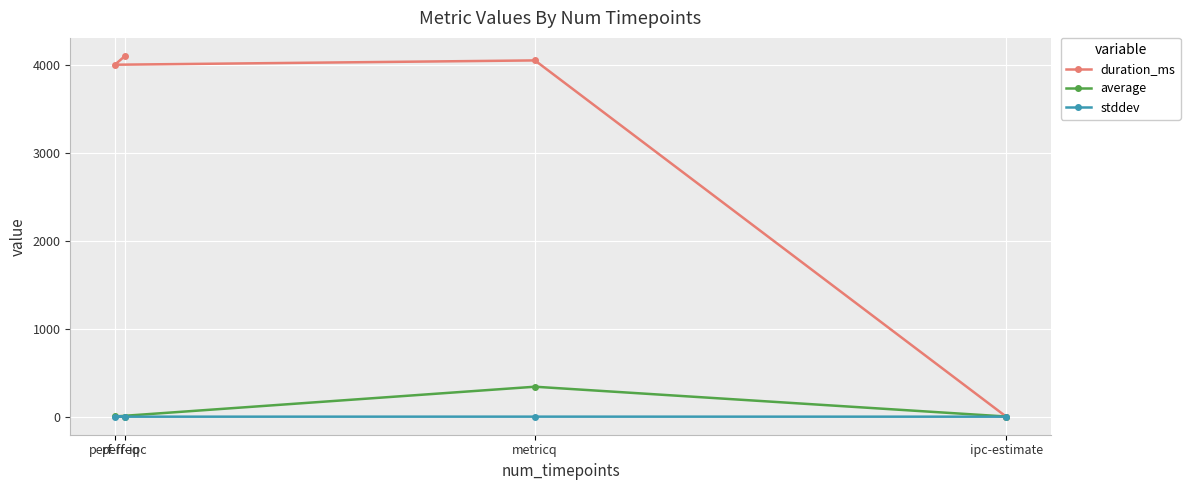

Reading right to left, transcribe all the data shown in this chart.

duration_ms: perf-ipc=4102.0	perf-freq=4002.0	metricq=4051.0	ipc-estimate=0.0
average: perf-ipc=2.0	perf-freq=2.2	metricq=340.7	ipc-estimate=1.7
stddev: perf-ipc=0.0	perf-freq=0.0	metricq=0.4	ipc-estimate=0.0